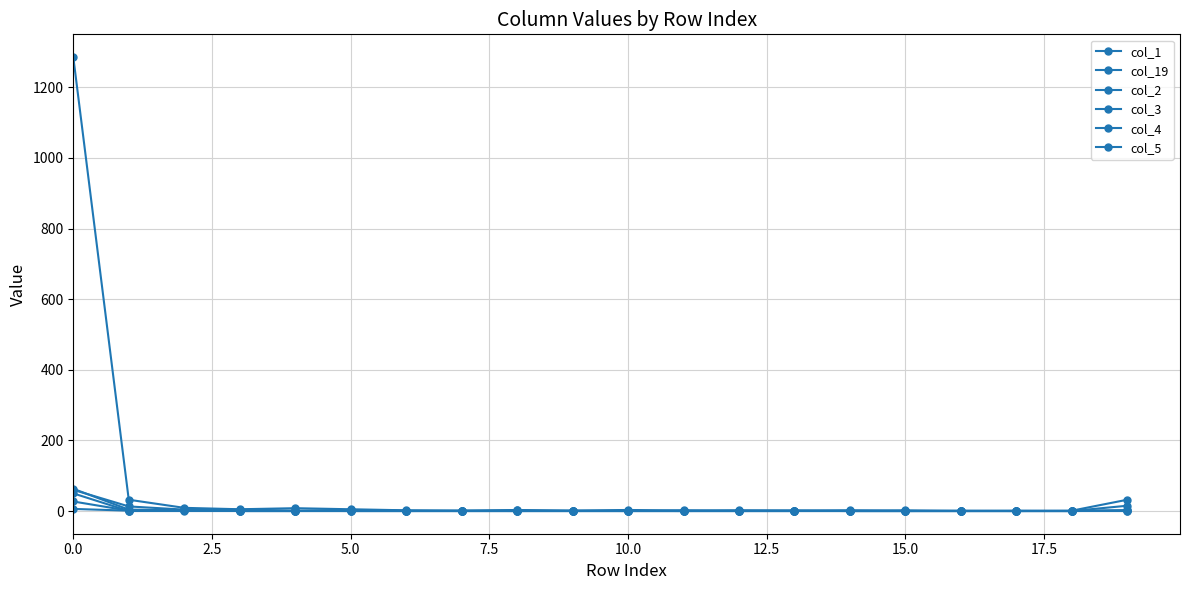

Reading left to right, transcribe all the data shown in this chart.

col_1: 1286	32	9	5	8	5	2	1	2	1	3	1	2	1	0	0	0	1	0	15
col_19: 60	13	4	4	1	0	0	1	0	0	0	0	1	1	1	2	0	0	1	32
col_2: 63	4	2	0	0	3	0	0	0	1	0	0	0	0	0	0	0	0	0	2
col_3: 50	0	0	0	0	0	0	0	3	0	0	0	0	1	0	0	1	0	0	1
col_4: 6	1	2	1	0	0	0	0	0	0	0	2	0	0	0	0	0	0	0	0
col_5: 27	1	2	0	0	2	1	0	0	0	1	0	0	0	2	0	0	0	0	2